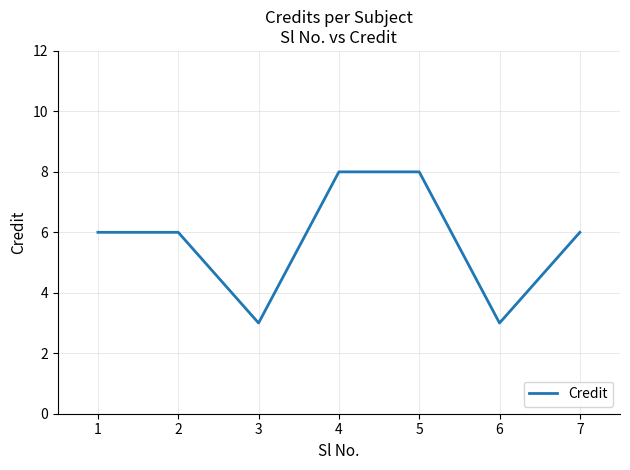

Where is the first local minimum?

3